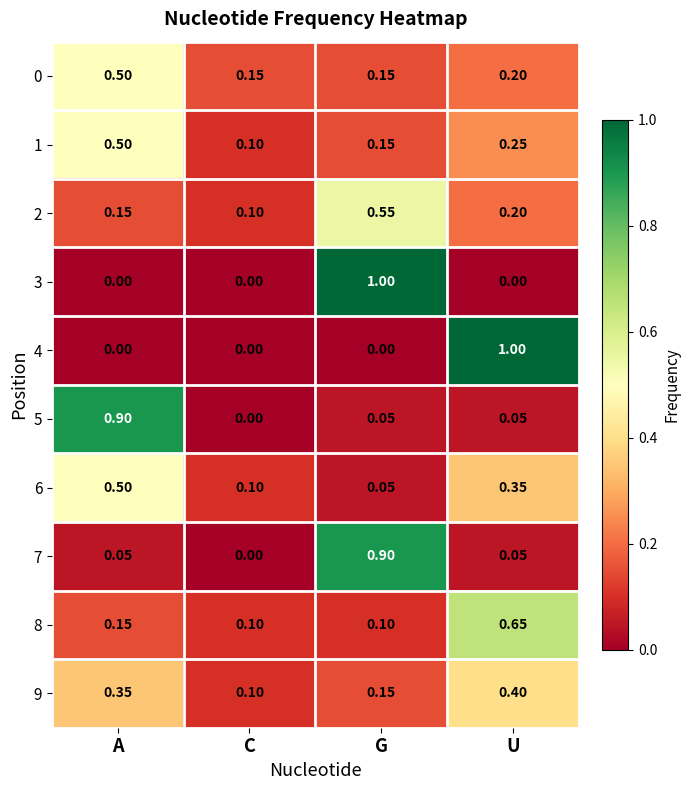

Which category has the highest value in the 4 series?

U